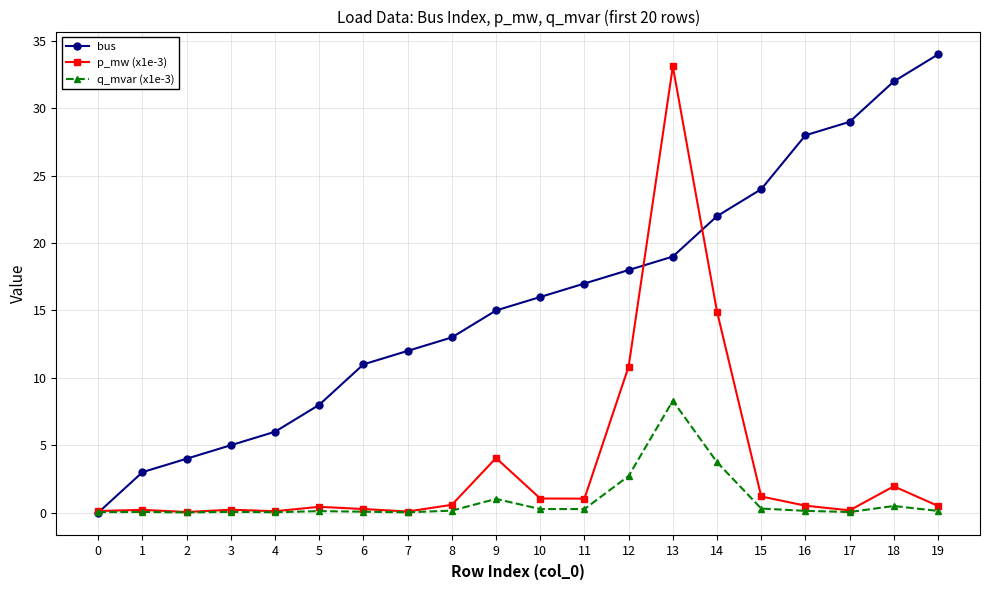

What is the value of the p_mw (x1e-3) point at the 17th from the left?

0.5